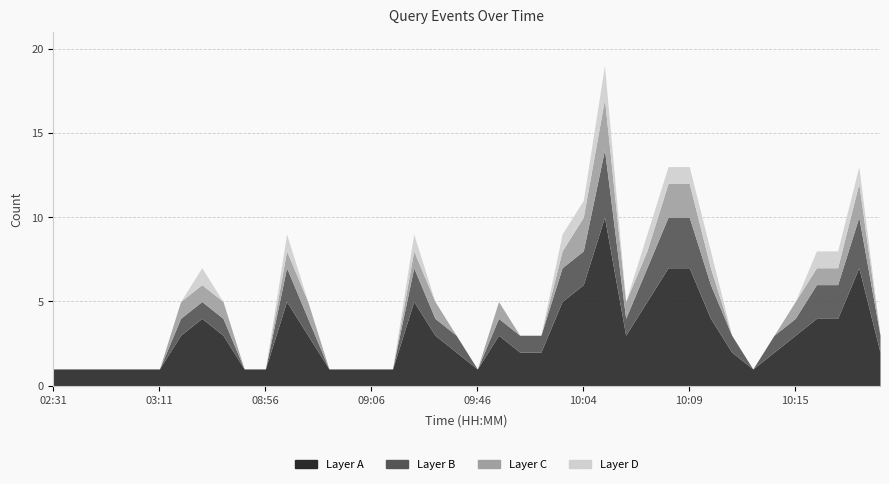

What is the greatest value displayed?

10